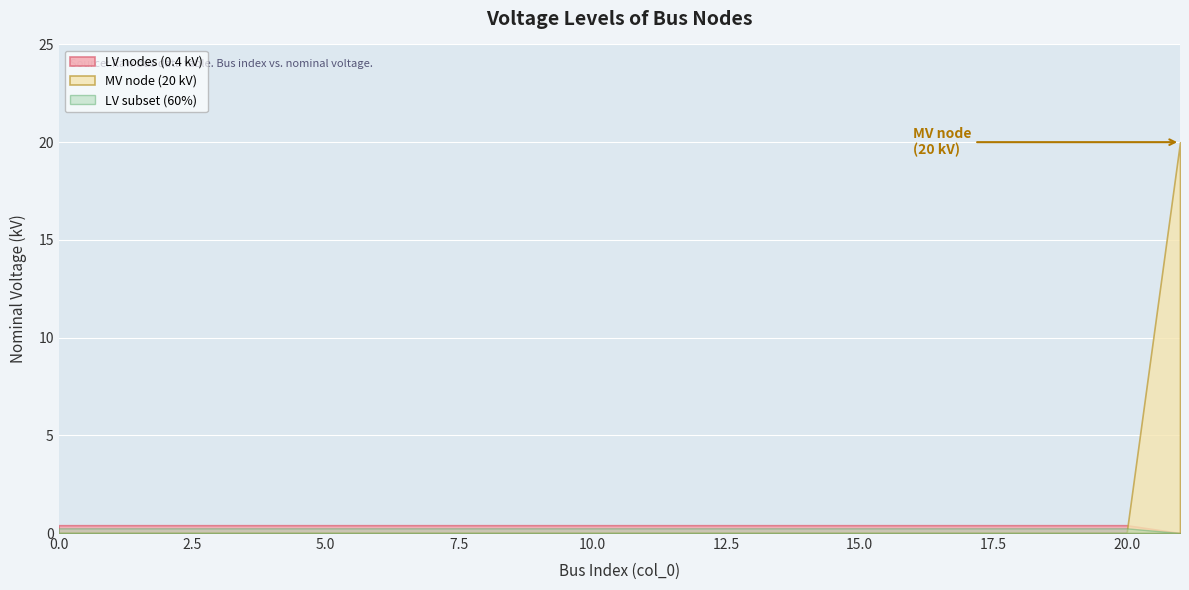

True or false: there are more than 2 points higher than both neighbors.

False